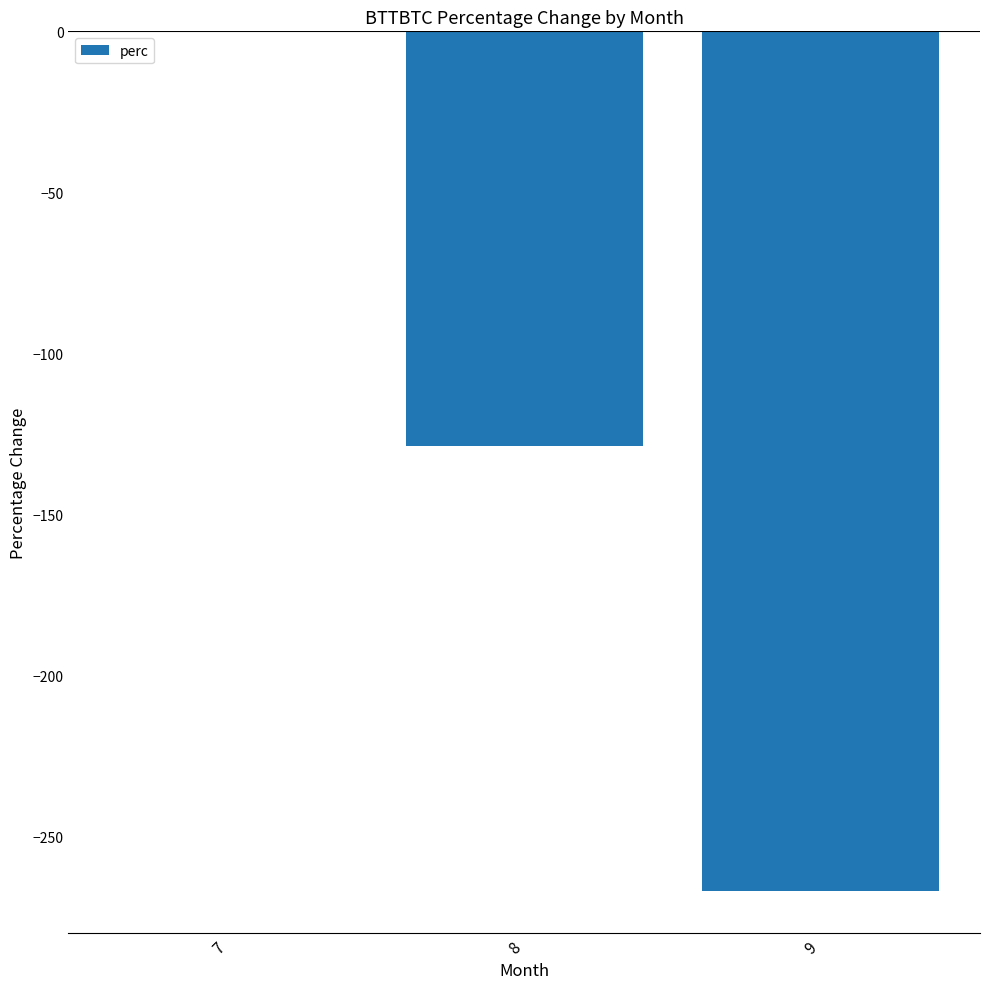

How many values exceed -128?

1